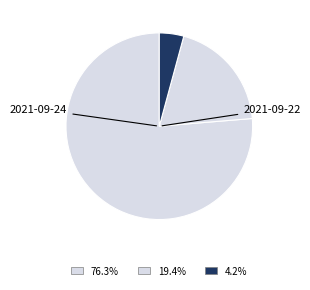

Does any single category account for the majority?

Yes